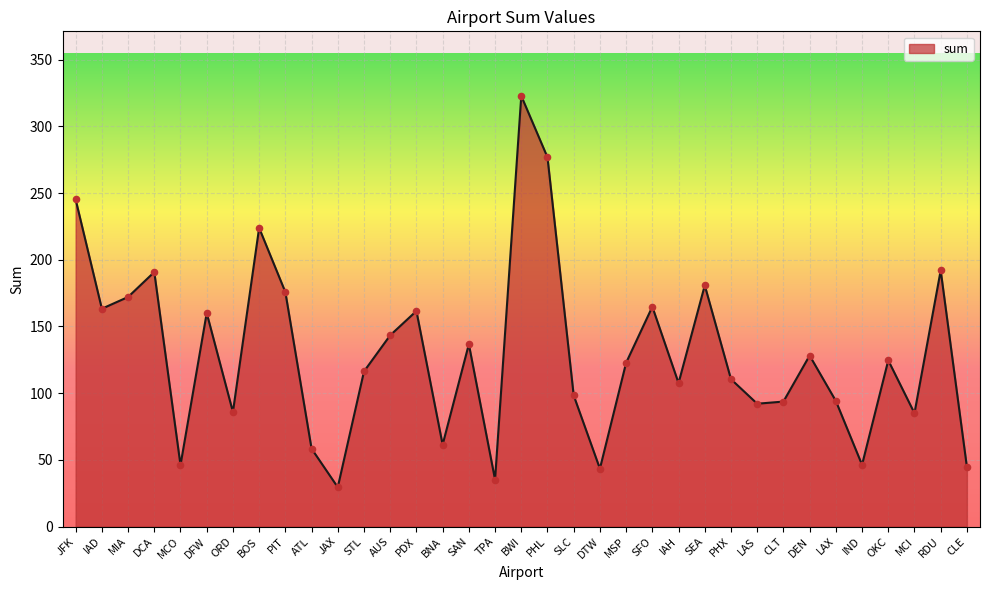

Approximately how many times larger is the value at SFO compared to OKC?

1.3